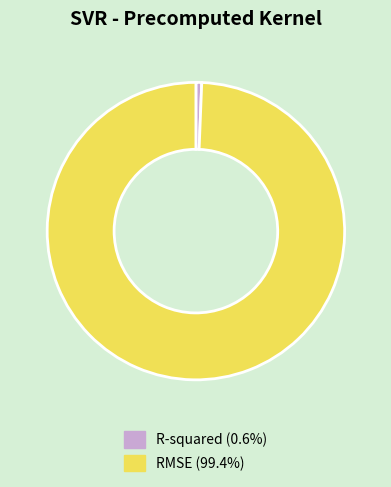

The R-squared slice represents 1% of the pie. True or false?

True